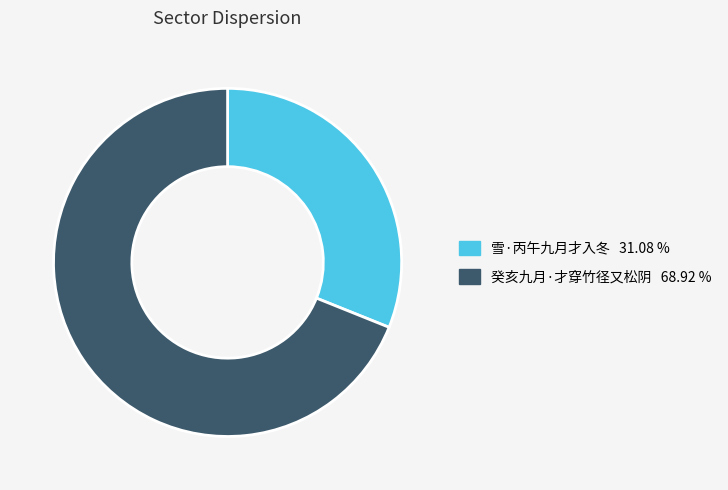

Does any single category account for the majority?

Yes